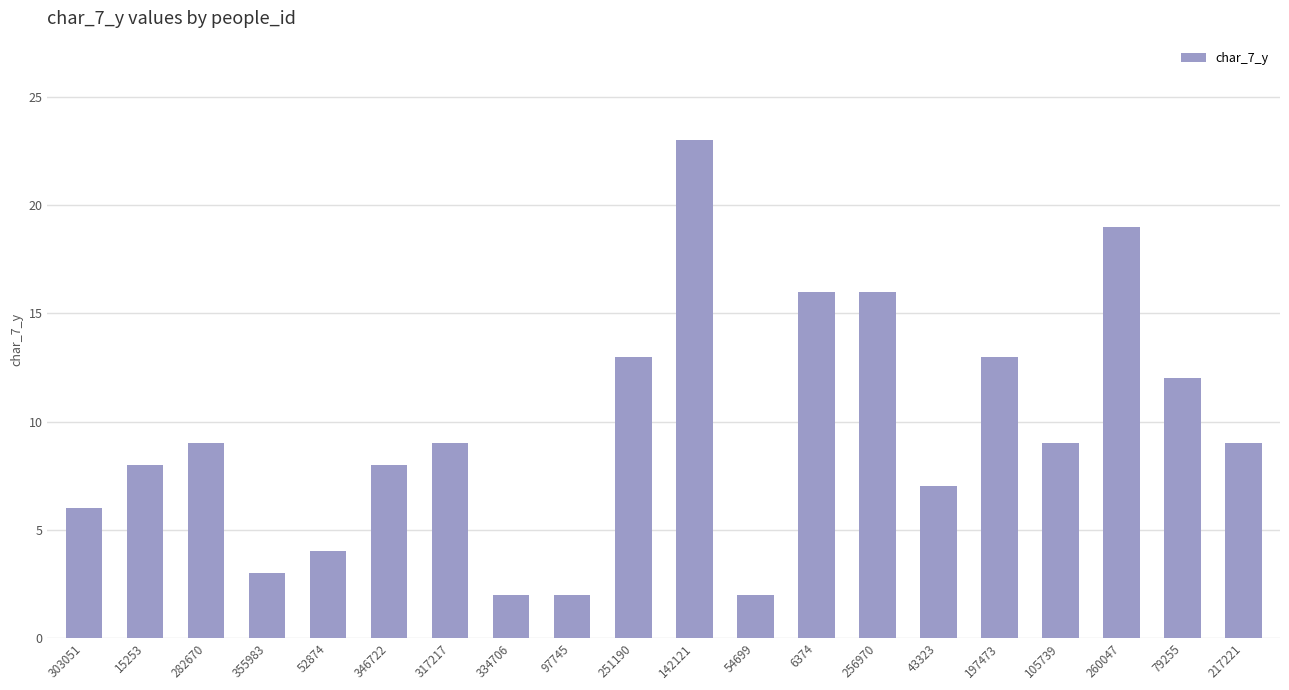

What is the sum of the values at 142121 and 334706?

25